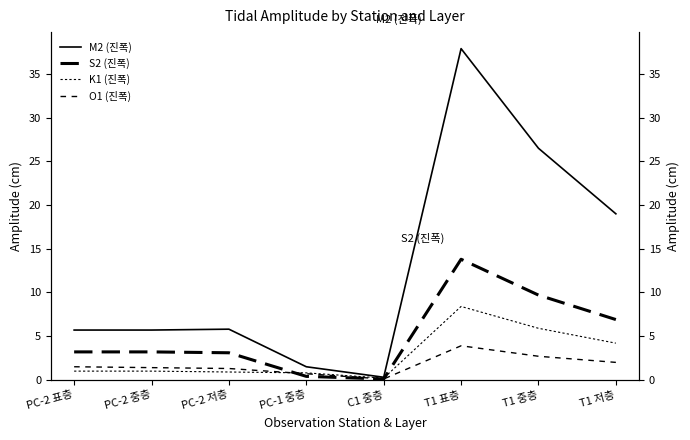

Where do K1 (진폭) and S2 (진폭) first cross each other?

PC-2 저층 and PC-1 중층